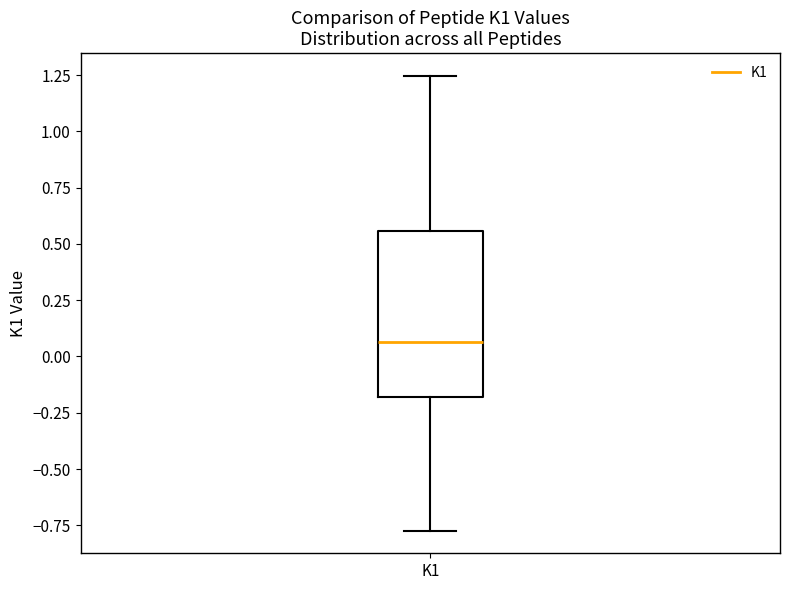

Read this box plot against the y-axis: the position of the median line, the range covered by the box, and the ends of both whiskers. The values are not printed on the chart, so give them approximately, as read against the axis.

median 0.05, box -0.20 to 0.55, whiskers -0.75 to 1.25